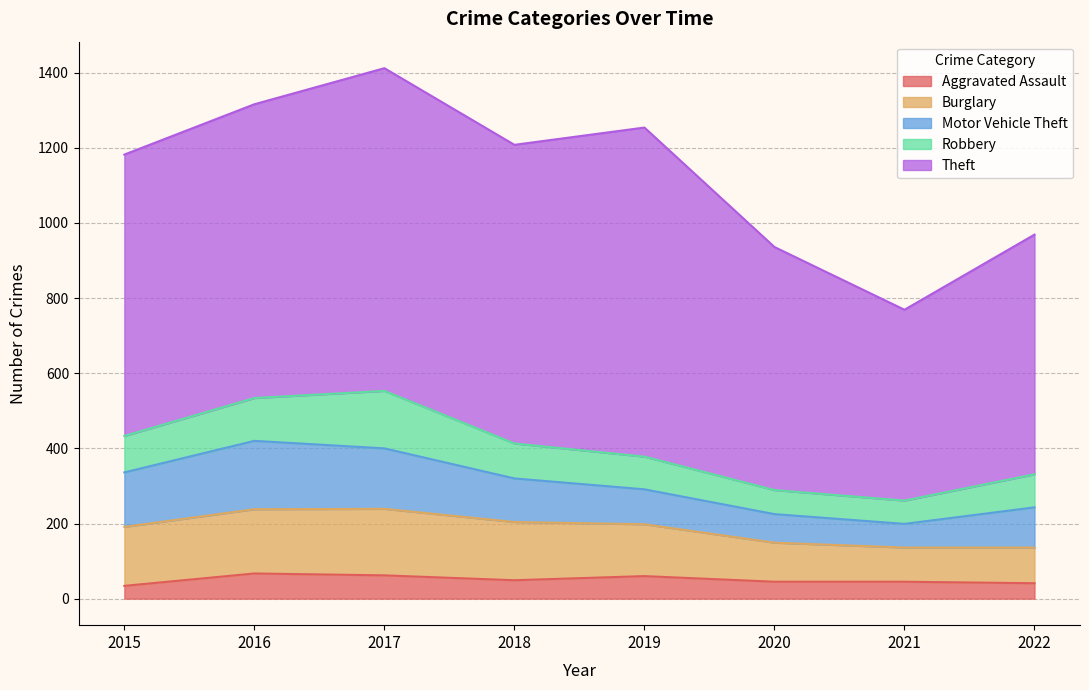

The value of Robbery at 2022 is 88. True or false?

True